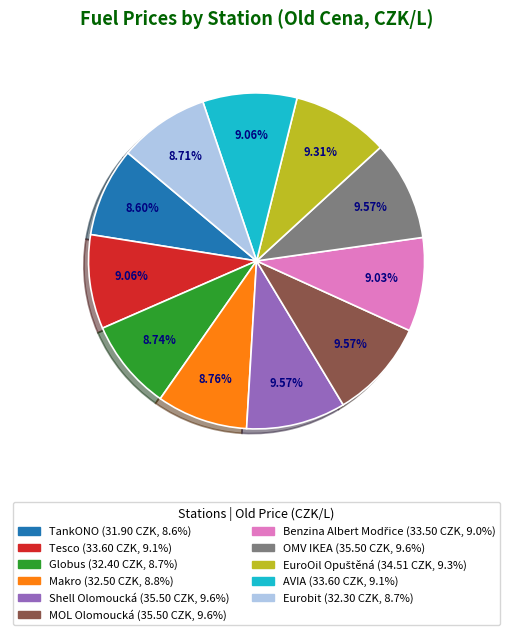

Do Globus and Tesco together represent more than half of the pie?

No